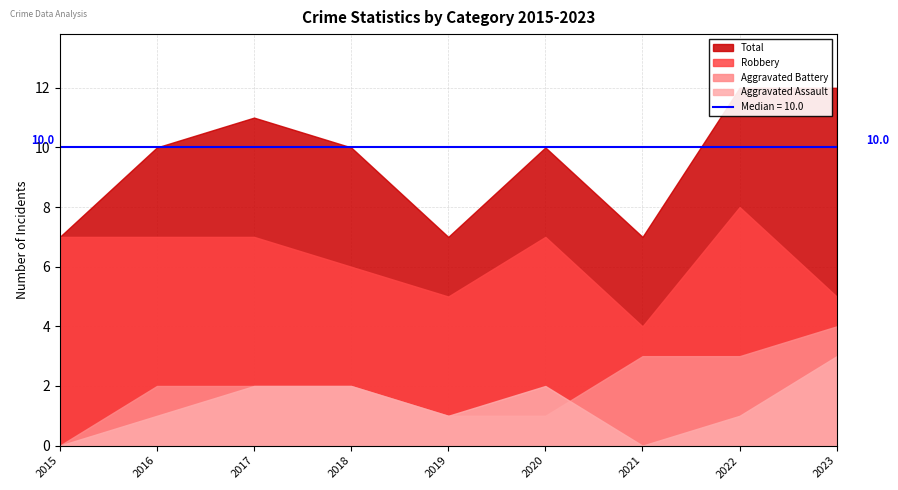

At which label does Aggravated Battery first exceed 2?

2021